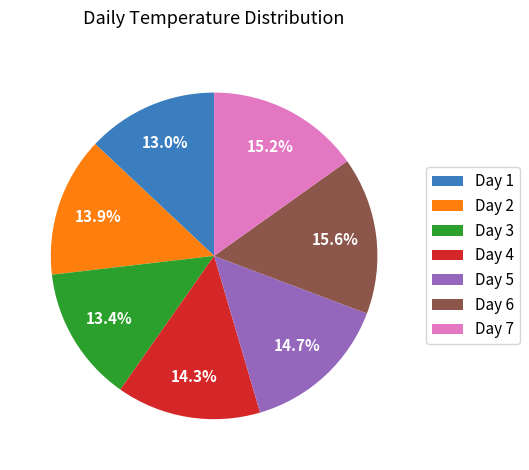

Between Day 6 and Day 4, which is larger?

Day 6